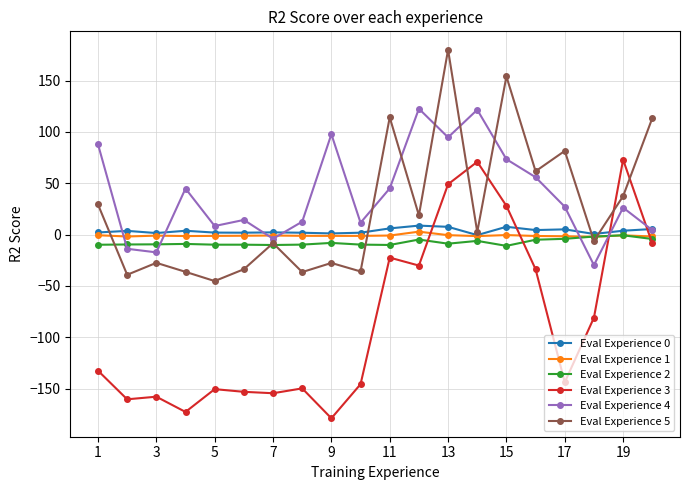

True or false: Eval Experience 5 and Eval Experience 3 cross at least once.

True